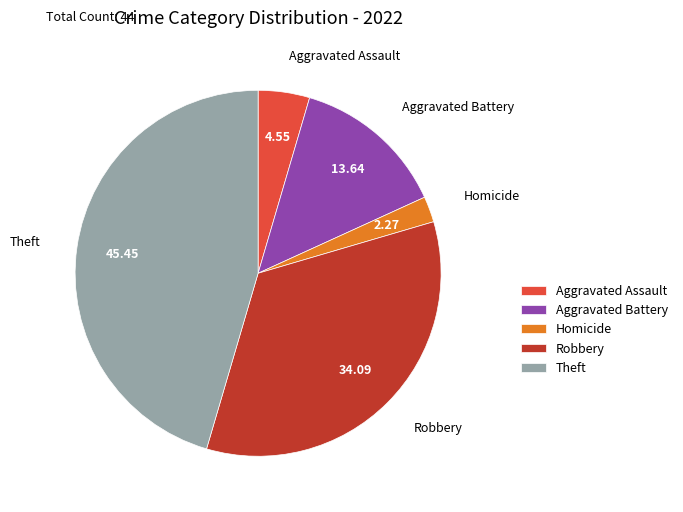

What is the smallest slice in the pie chart?

Homicide